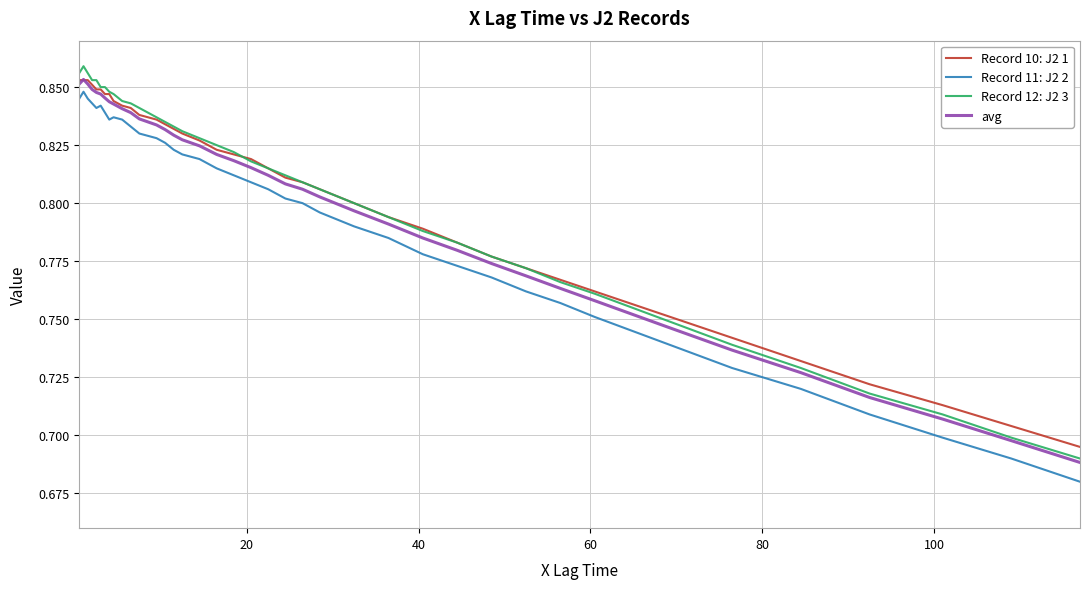

True or false: Record 11: J2 2 and Record 12: J2 3 cross at least once.

False